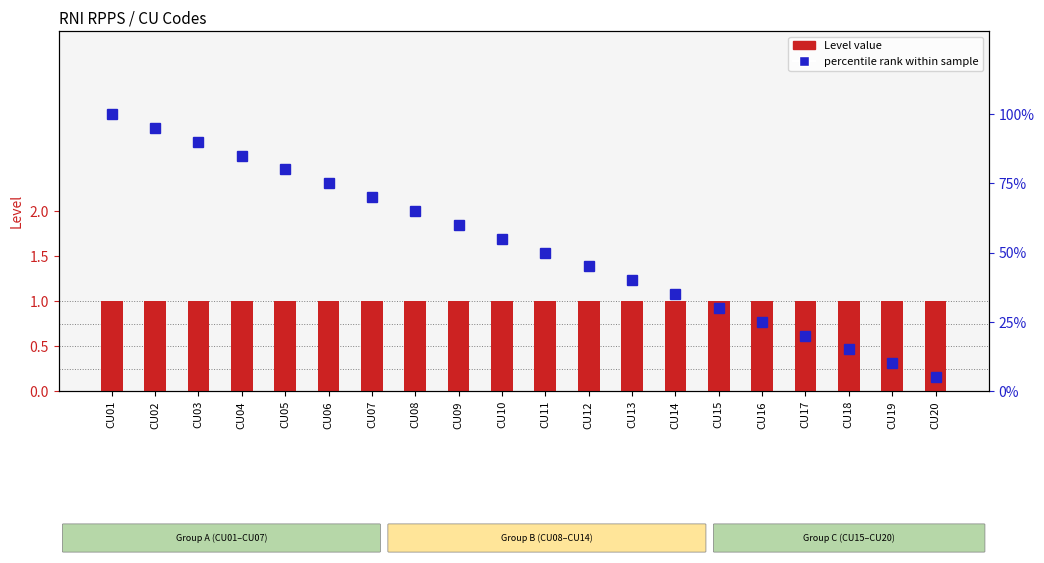

Reading left to right, extract all data points from this chart.

Level: 1	1	1	1	1	1	1	1	1	1	1	1	1	1	1	1	1	1	1	1
percentile rank within sample: 100	95	90	85	80	75	70	65	60	55	50	45	40	35	30	25	20	15	10	5